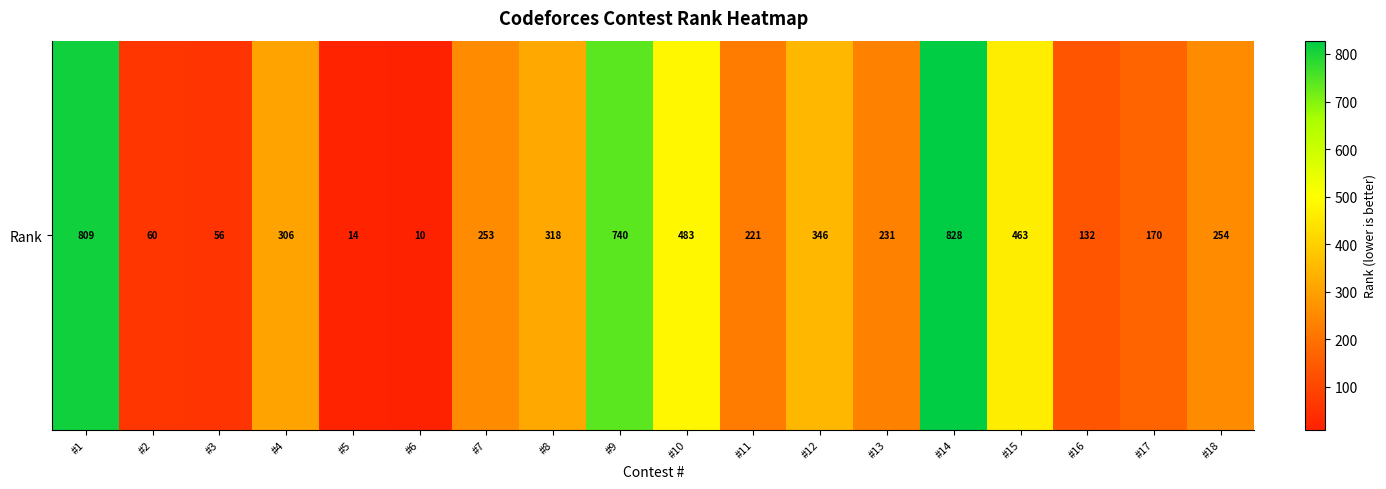

How many data points does each series have?

18